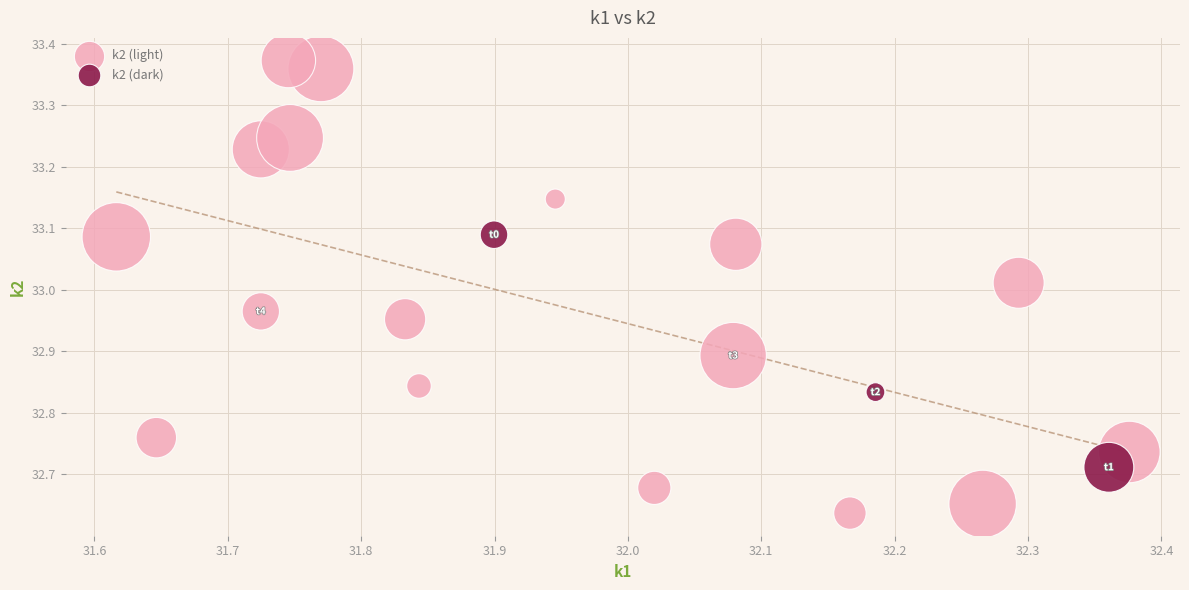

Which series reaches the minimum Y coordinate?

k2 (light)